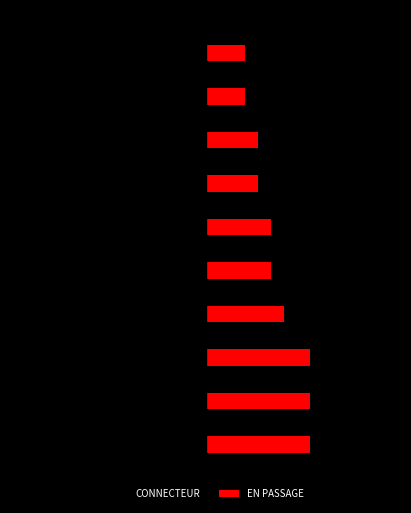

What are all the series names shown in the legend?

CONNECTEUR, EN PASSAGE